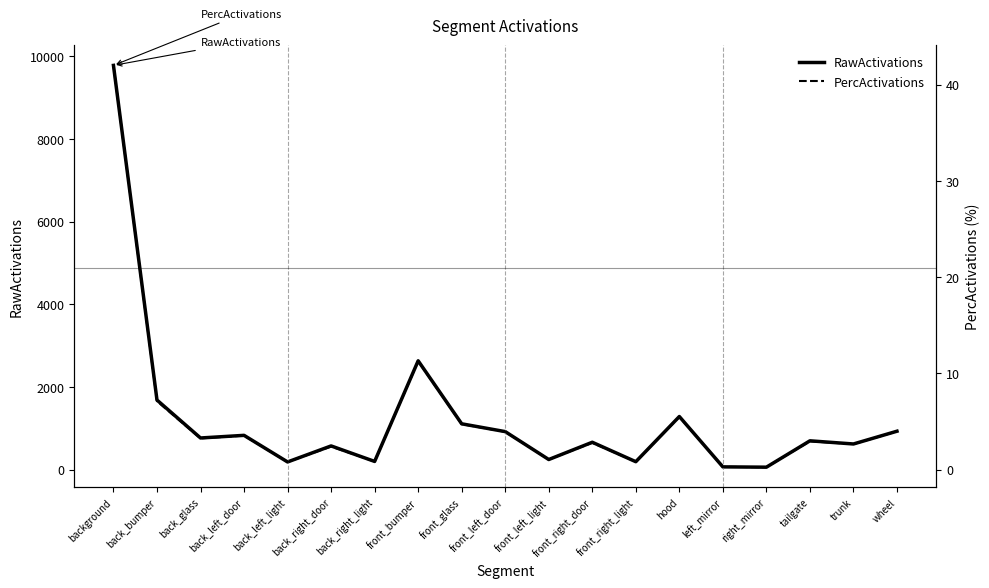

Count the number of categories in the chart.

19